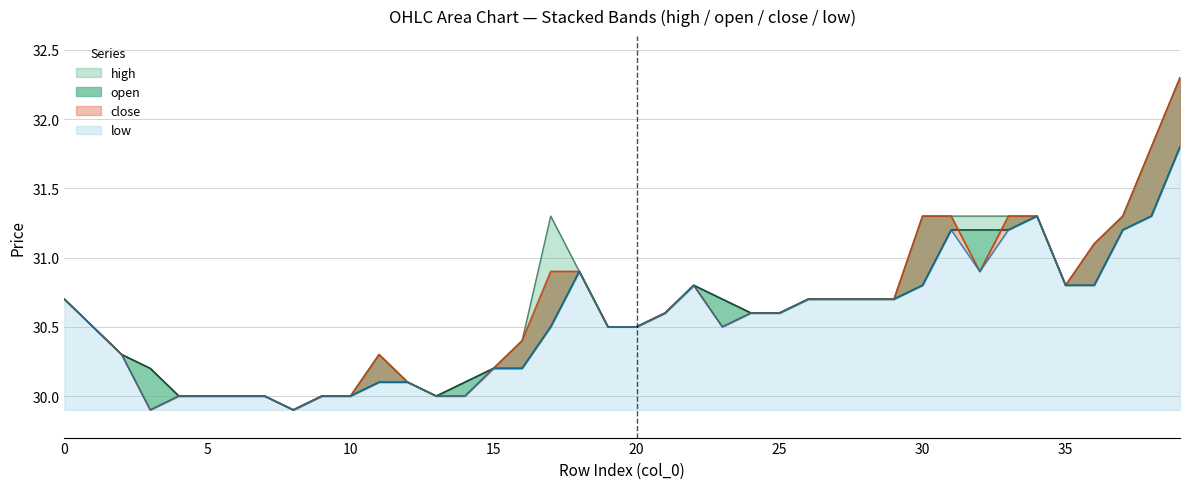

Rank the series by their maximum value, from highest to lowest.

close, high, open, low